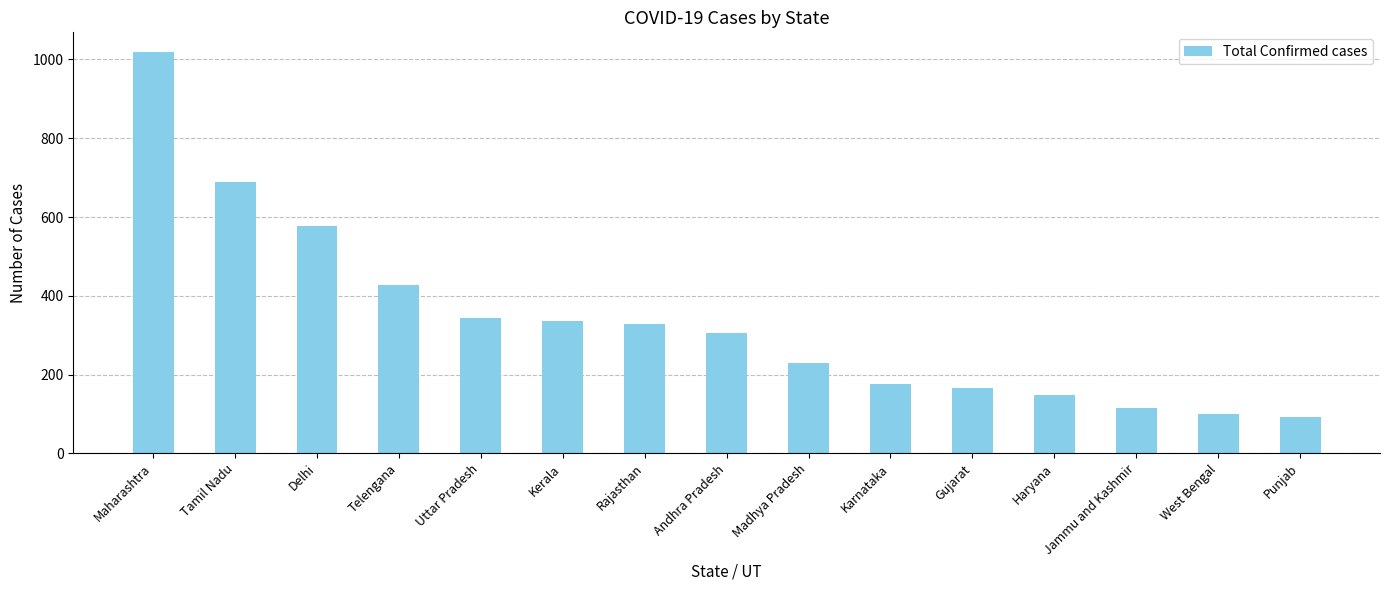

How many categories are shown in the chart?

15